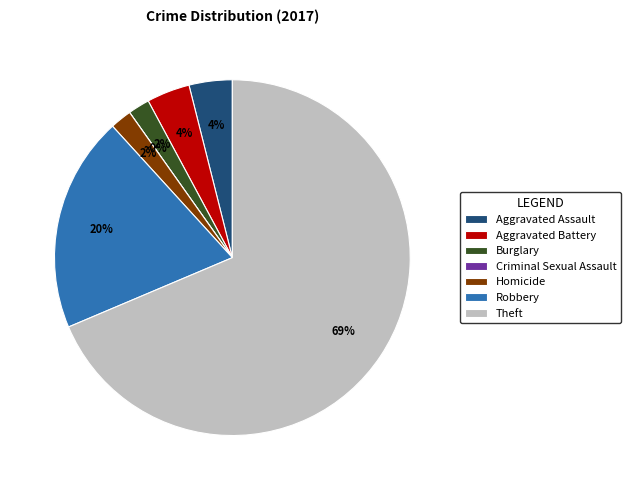

What percentage is the Aggravated Battery slice, to the nearest percent?

4%